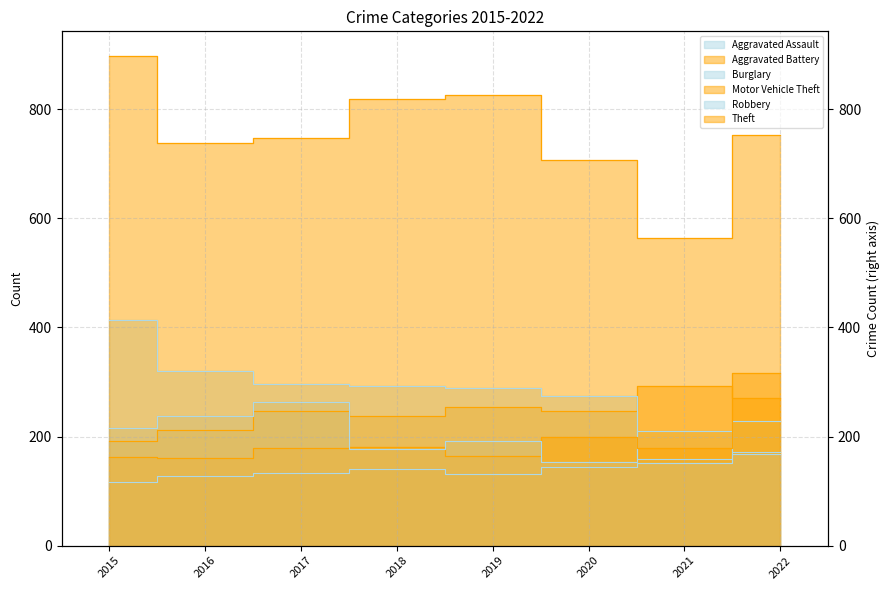

Where does the Motor Vehicle Theft series first go above 179?

2018